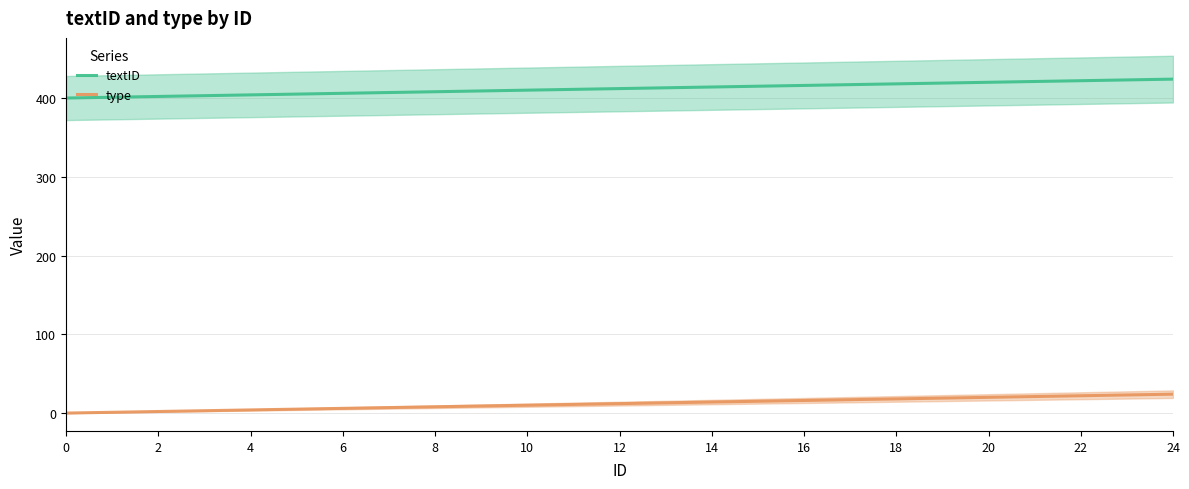

What is the approximate value of textID at 12?

412